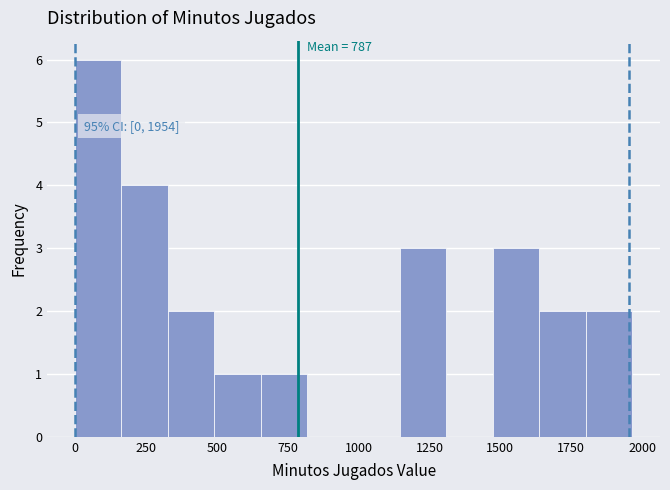

Read against the x-axis, roughly where is the centre of the tallest bar?

100